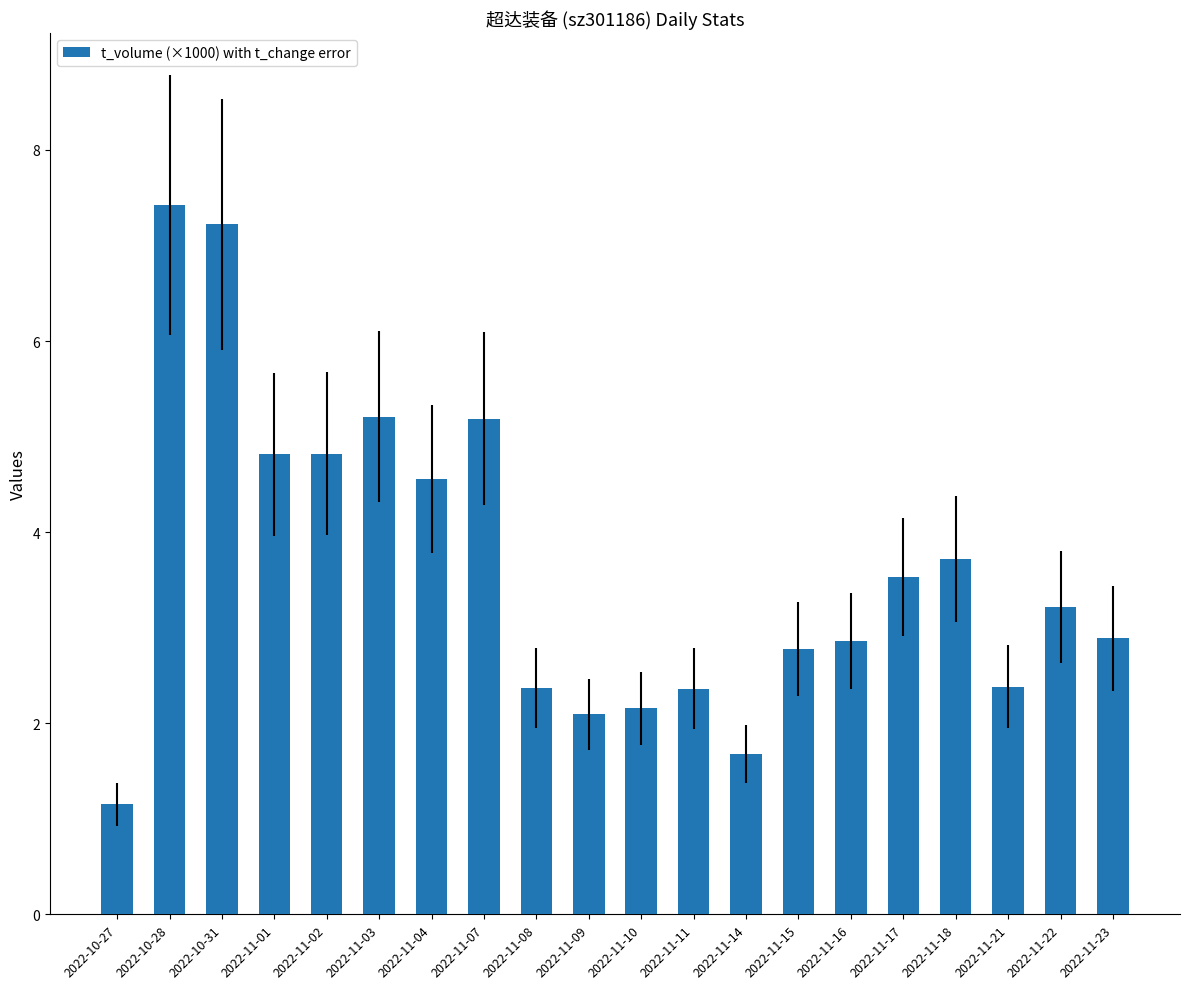

Reading right to left, transcribe all the data shown in this chart.

2022-11-23=2.9	2022-11-22=3.2	2022-11-21=2.4	2022-11-18=3.7	2022-11-17=3.5	2022-11-16=2.9	2022-11-15=2.8	2022-11-14=1.7	2022-11-11=2.4	2022-11-10=2.2	2022-11-09=2.1	2022-11-08=2.4	2022-11-07=5.2	2022-11-04=4.6	2022-11-03=5.2	2022-11-02=4.8	2022-11-01=4.8	2022-10-31=7.2	2022-10-28=7.4	2022-10-27=1.2